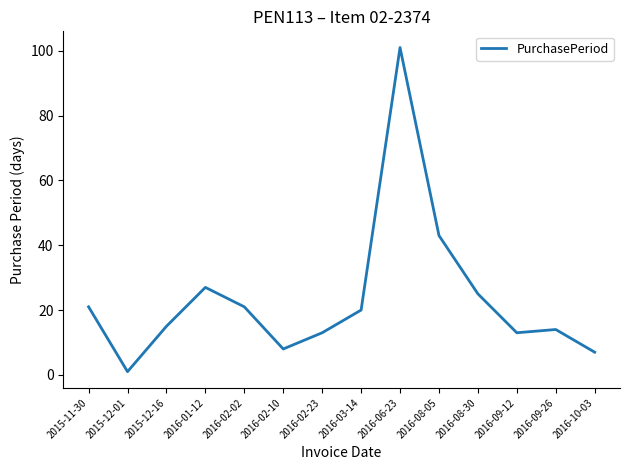

What is the smallest value displayed?

1